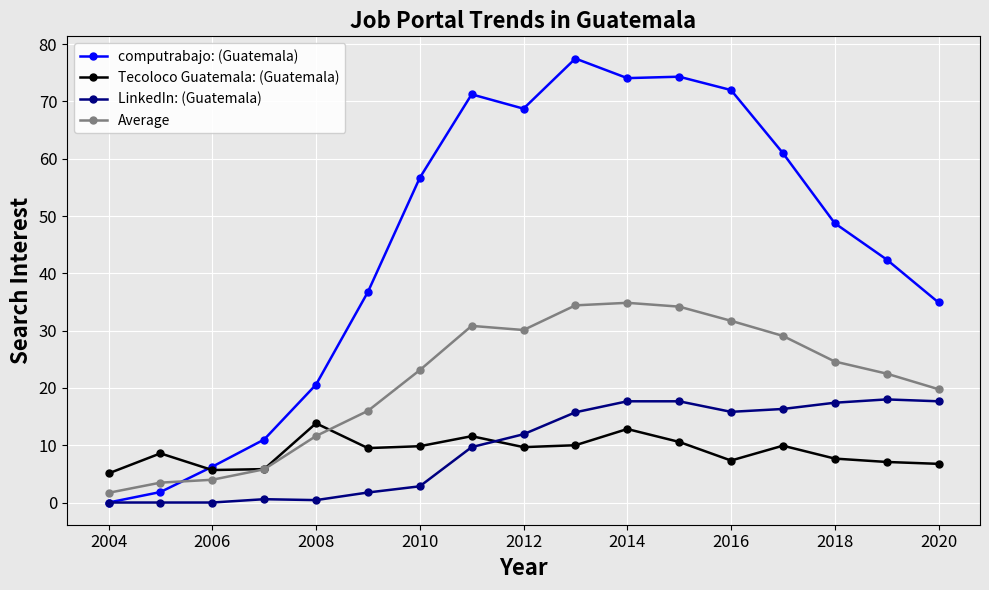

Does the chart have visible grid lines?

Yes